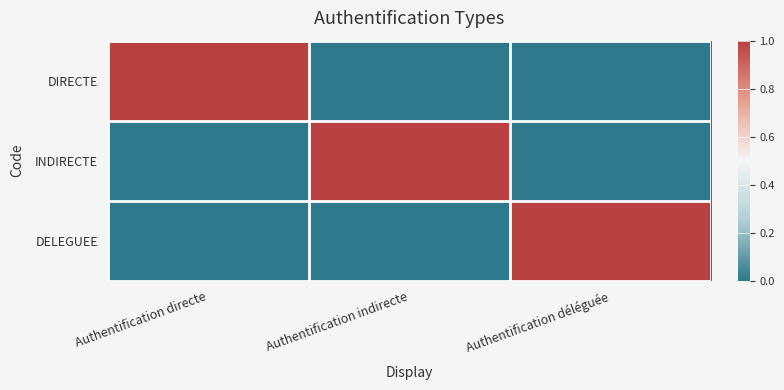

What is the maximum value shown in the chart?

1